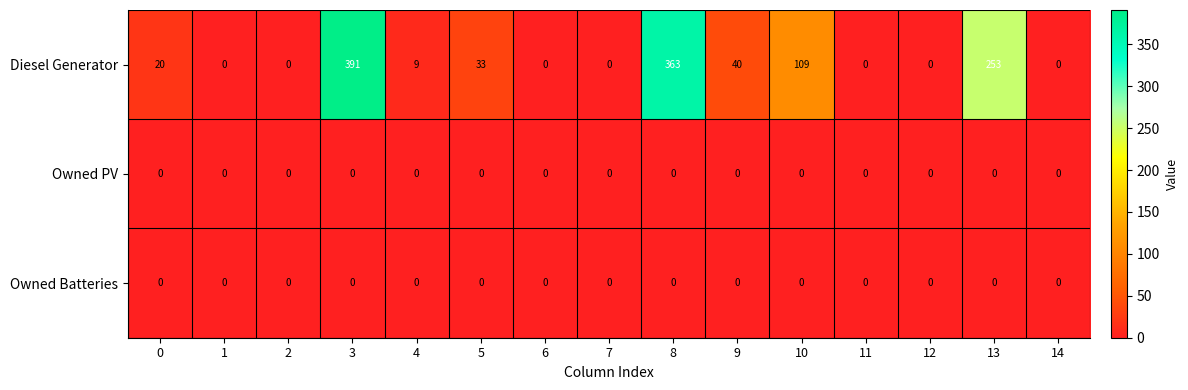

Is it true that Owned Batteries equals 0 at 14?

True